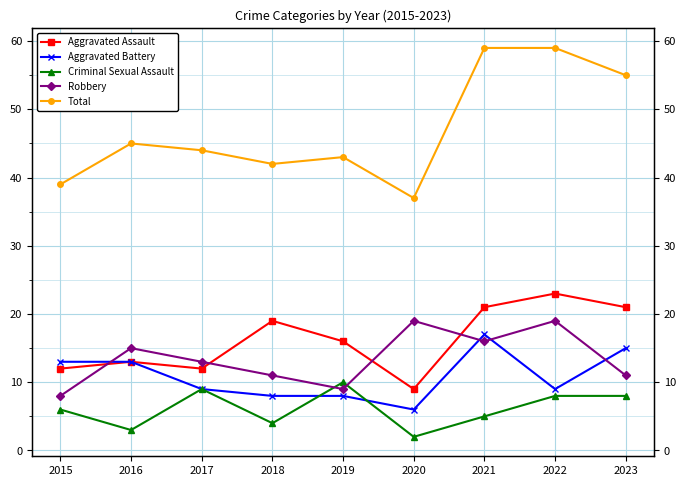

What is the spread (max minus min) of values at 2021?

54